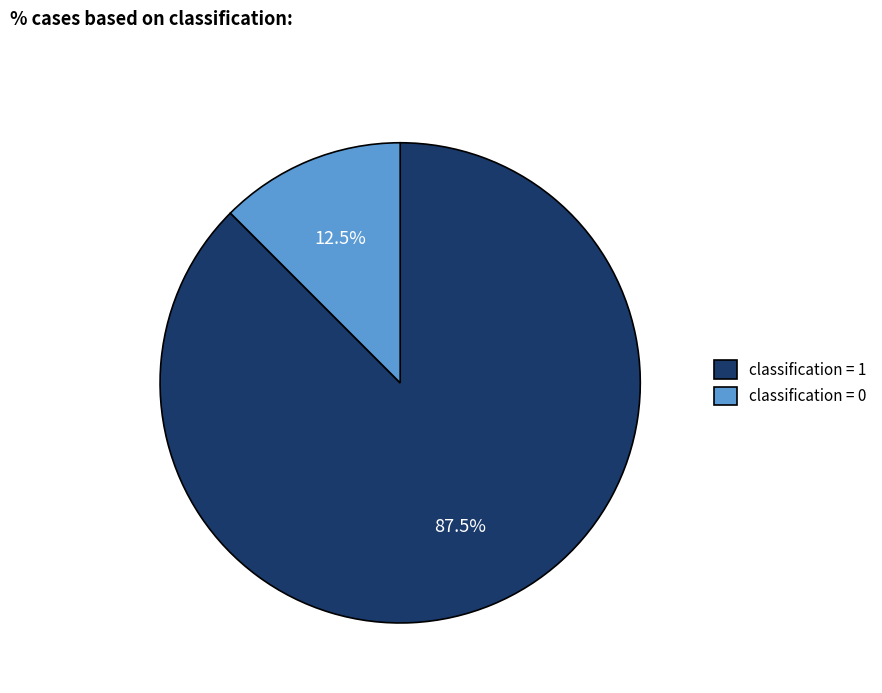

What portion of the pie excludes classification = 0?

87.5%